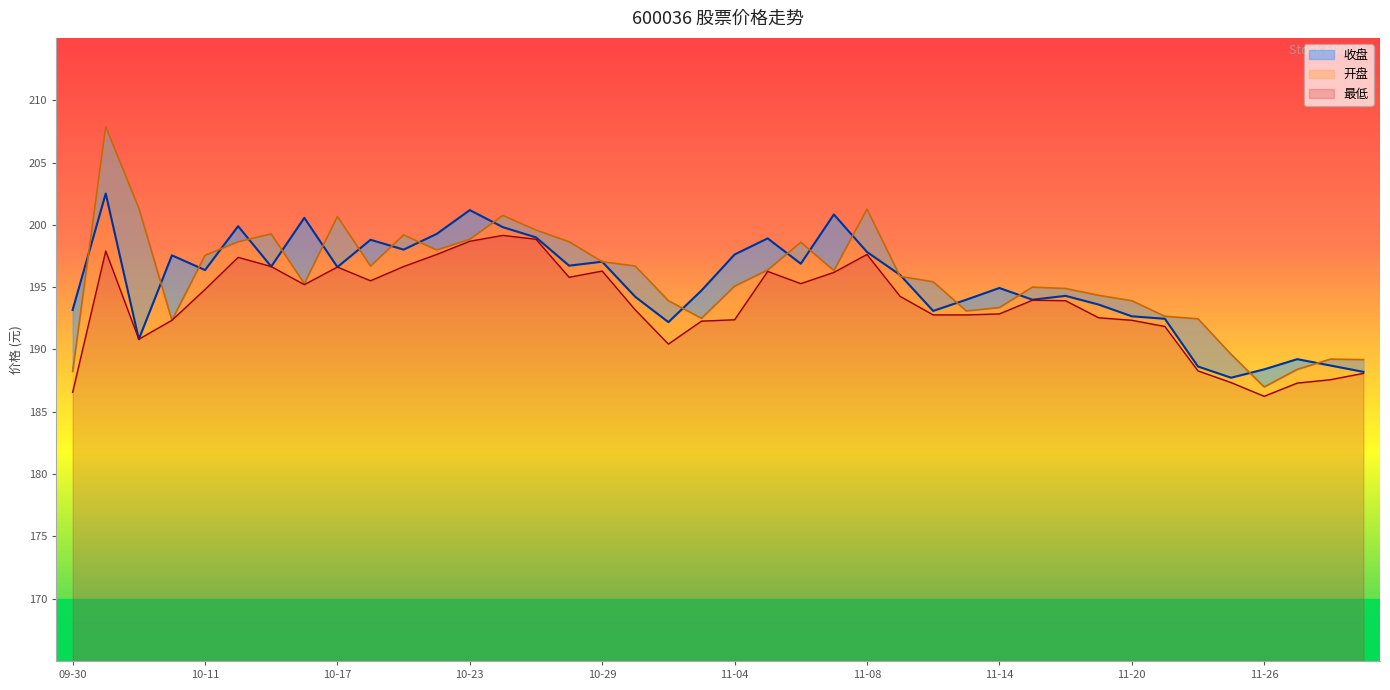

True or false: 最低 and 开盘 intersect in this chart.

False